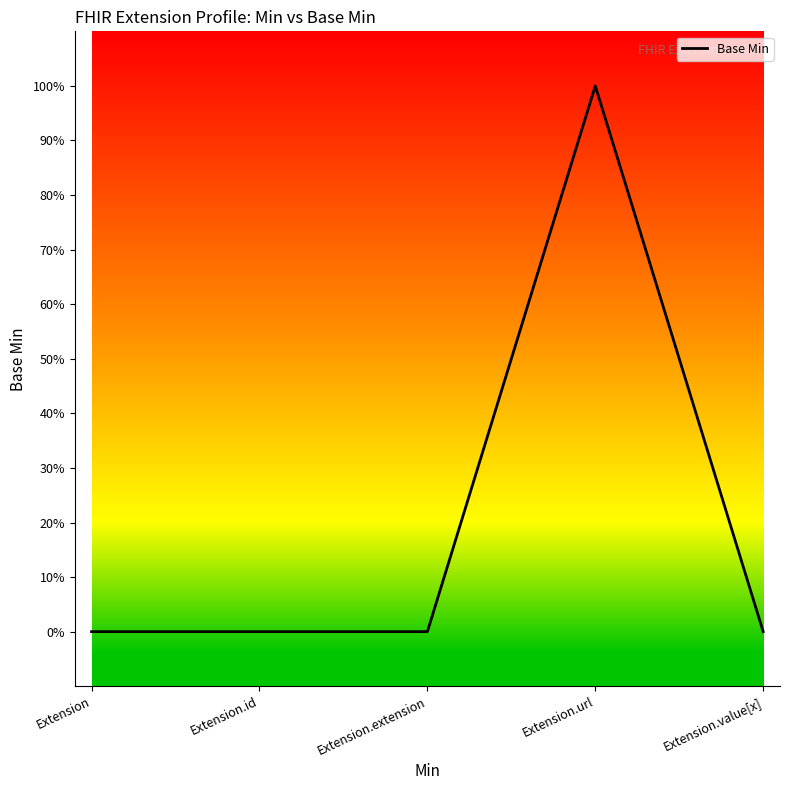

Does the chart have visible grid lines?

No